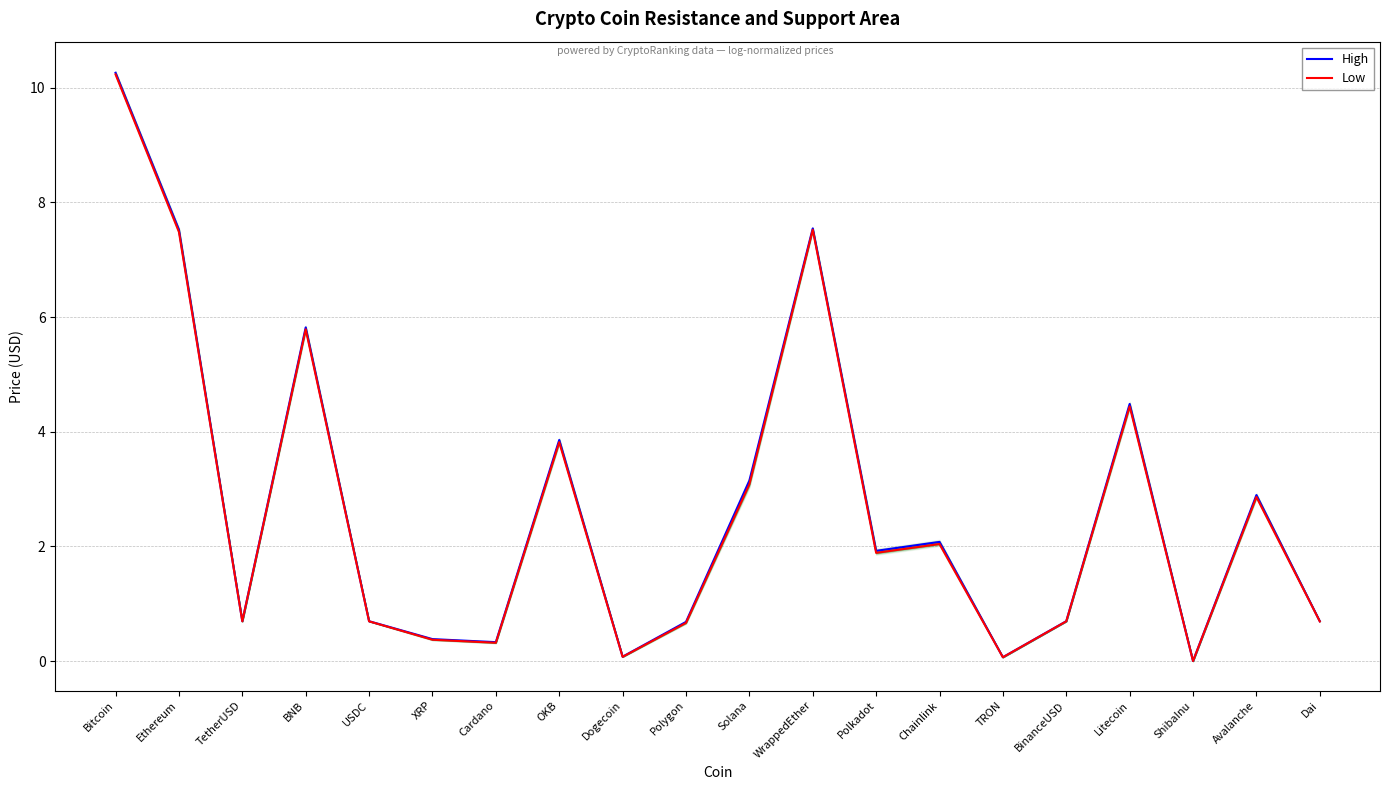

At which category does High reach its first local valley?

TetherUSD